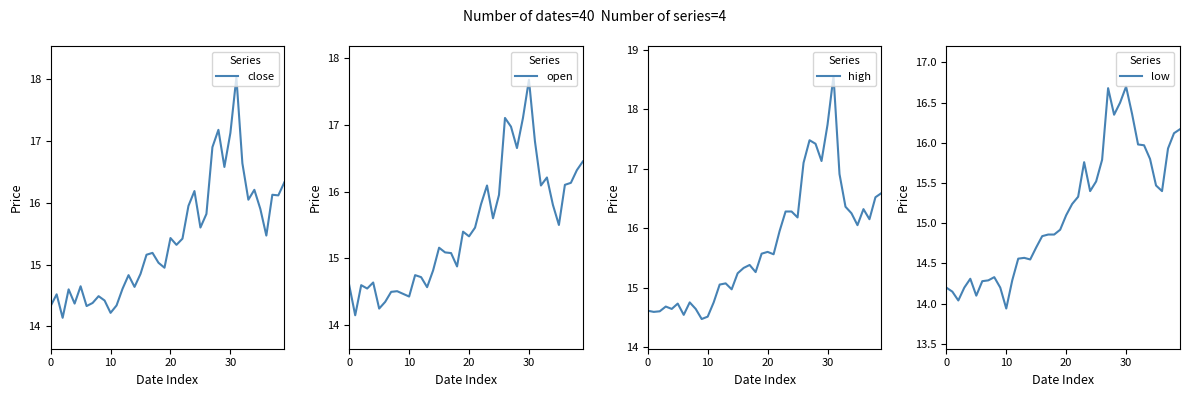

What is the highest value of the close series?

18.0